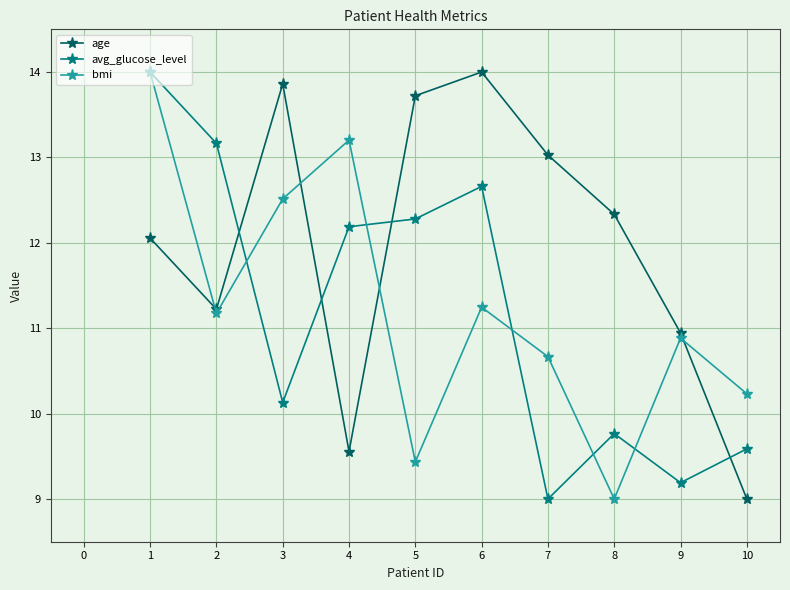

Is this an area chart (filled region under the line)?

No